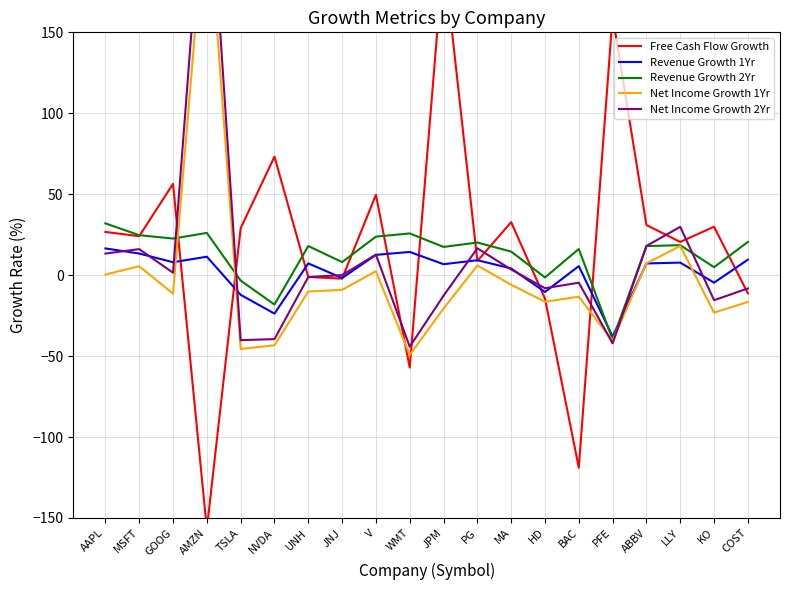

Reading left to right, what are all the values shown in this chart?

Free Cash Flow Growth: 26.7	24.1	56.4	-156.8	29.0	73.2	-1.2	-2.1	49.6	-57.1	197.7	8.8	32.7	-14.5	-118.9	160.2	31.0	20.5	29.9	-11.3
Revenue Growth 1Yr: 16.5	13.3	8.0	11.4	-12.1	-23.7	7.3	-1.8	12.5	14.3	6.8	9.2	4.1	-10.4	5.6	-38.0	7.2	7.7	-4.6	9.6
Revenue Growth 2Yr: 32.0	24.7	22.6	26.1	-3.4	-18.1	18.0	8.1	23.8	25.8	17.4	20.1	14.6	-1.4	16.1	-39.8	18.0	18.5	4.9	20.5
Net Income Growth 1Yr: 0.4	5.5	-11.4	237.5	-45.6	-43.3	-10.1	-9.1	2.4	-49.3	-20.6	6.0	-5.9	-16.4	-13.3	-40.6	7.3	18.1	-23.1	-16.6
Net Income Growth 2Yr: 13.3	16.1	1.5	274.9	-40.2	-39.5	-1.1	0.0	12.7	-44.2	-12.7	16.6	3.5	-8.1	-4.7	-42.1	18.0	29.9	-15.5	-8.2